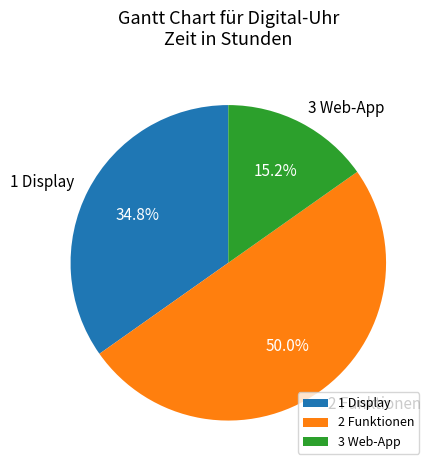

True or false: 3 Web-App accounts for 27% of the total.

False